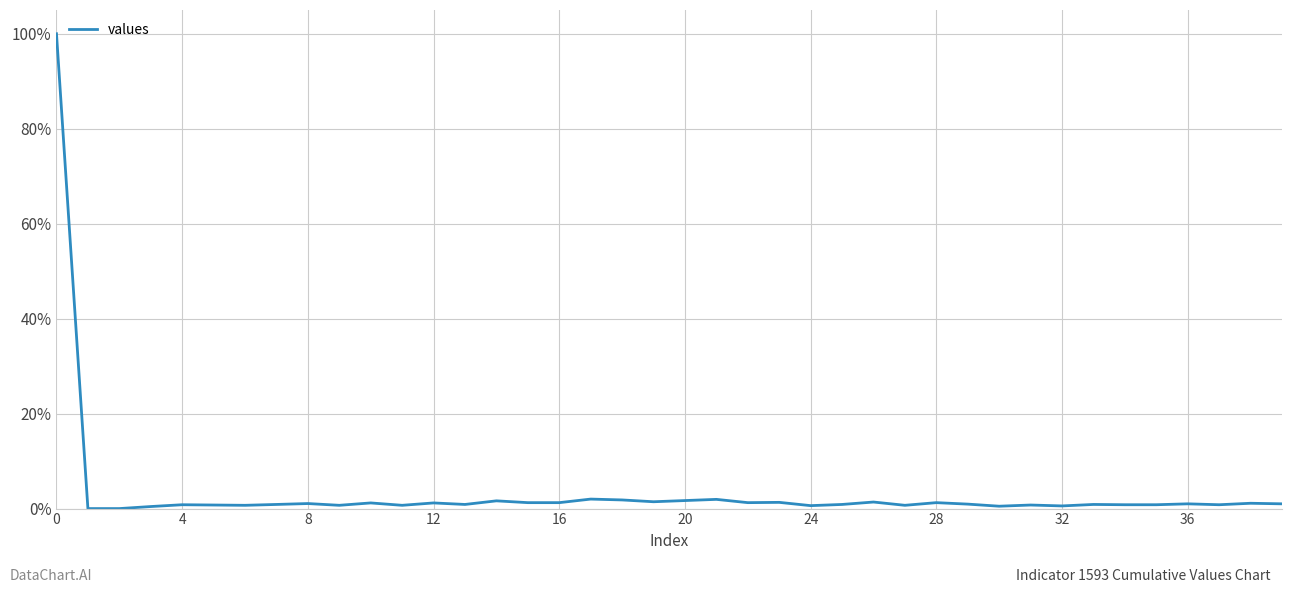

What is the maximum value shown in the chart?

100.0